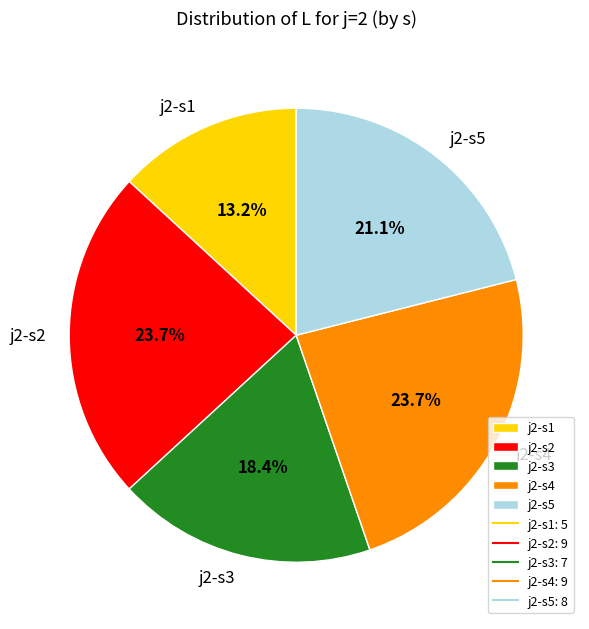

How many segments does this pie chart have?

5